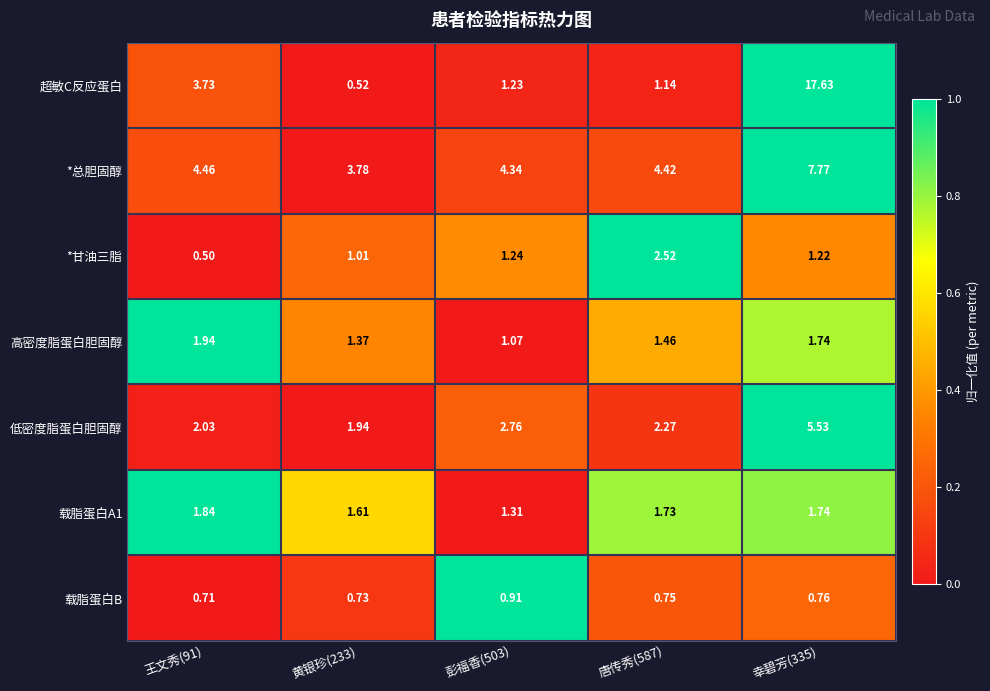

Which series changed the most between 唐传秀(587) and 幸碧芳(335)?

超敏C反应蛋白